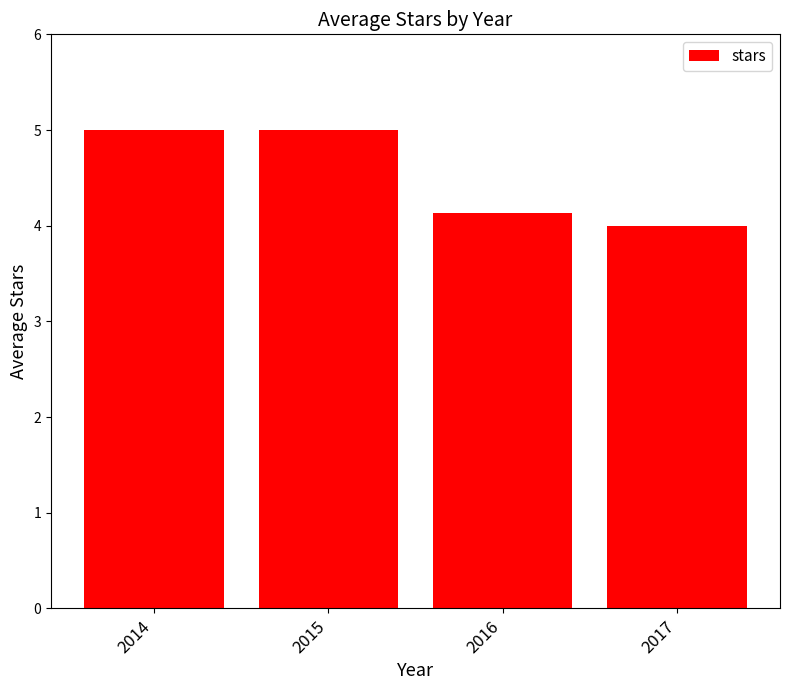

What is the average value?

4.5